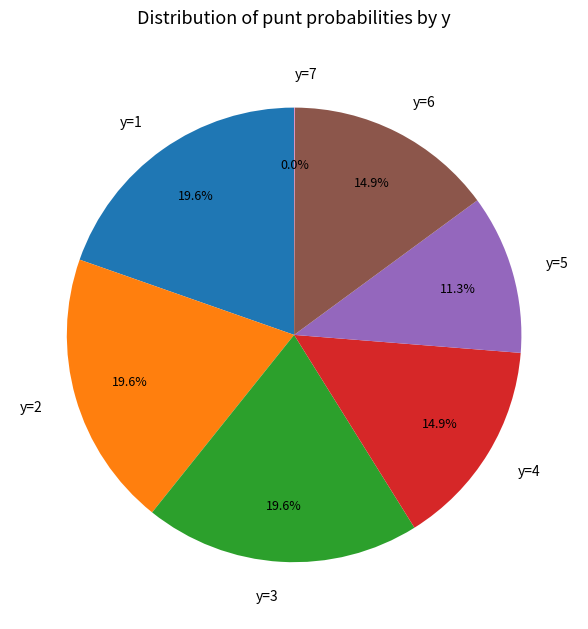

To the nearest percent, what percentage of the pie is y=2?

20%